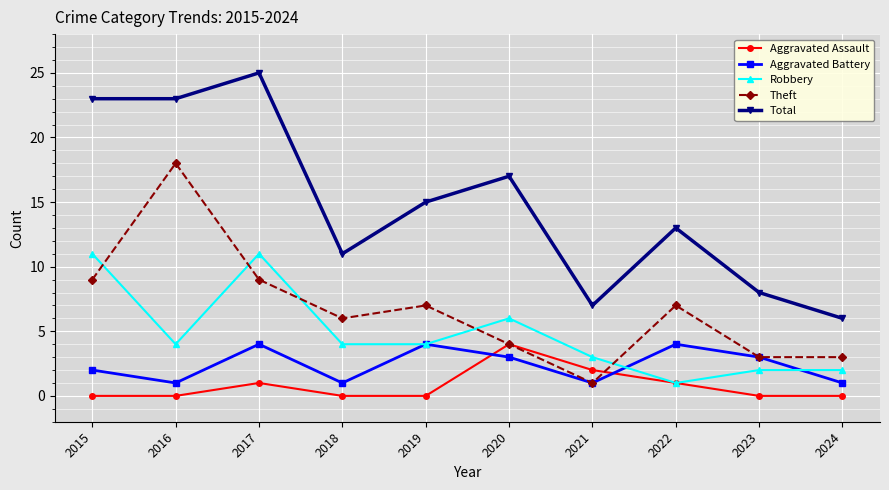

What is the total value across all series at 2015?

45